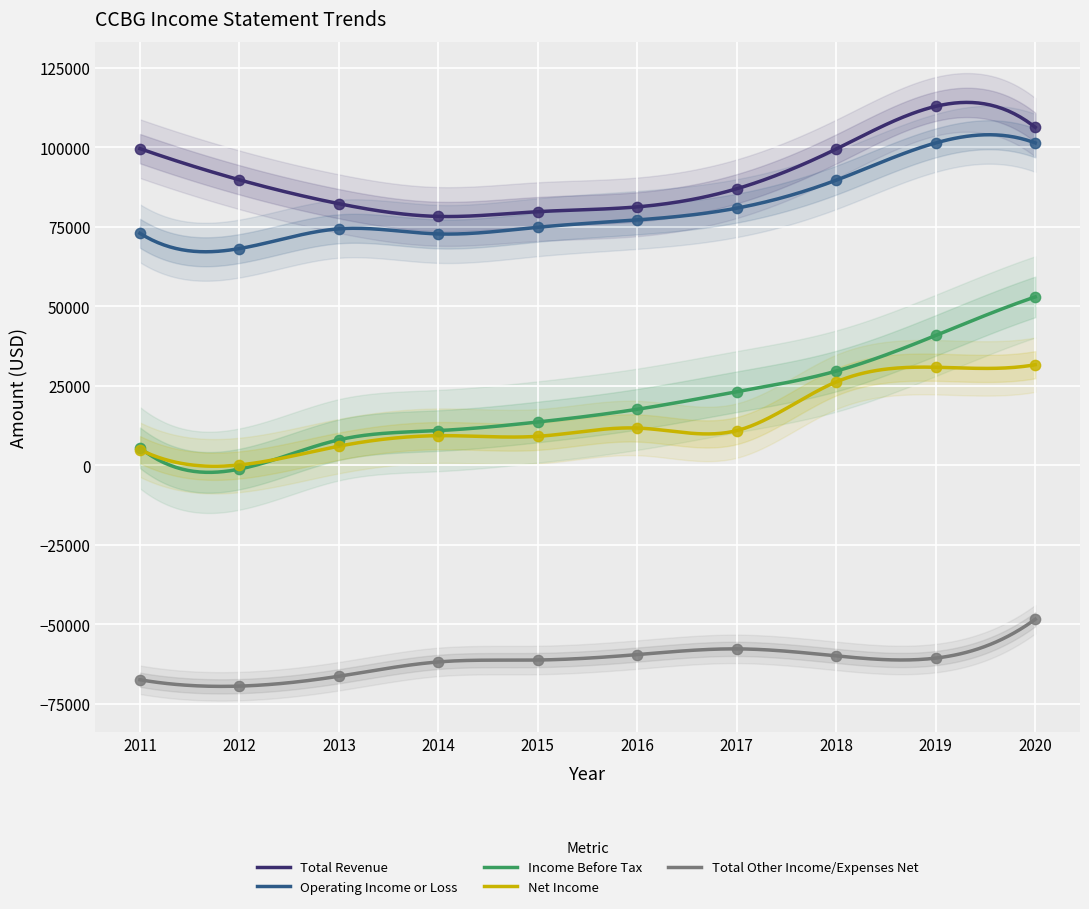

True or false: Net Income and Operating Income or Loss cross at least once.

False